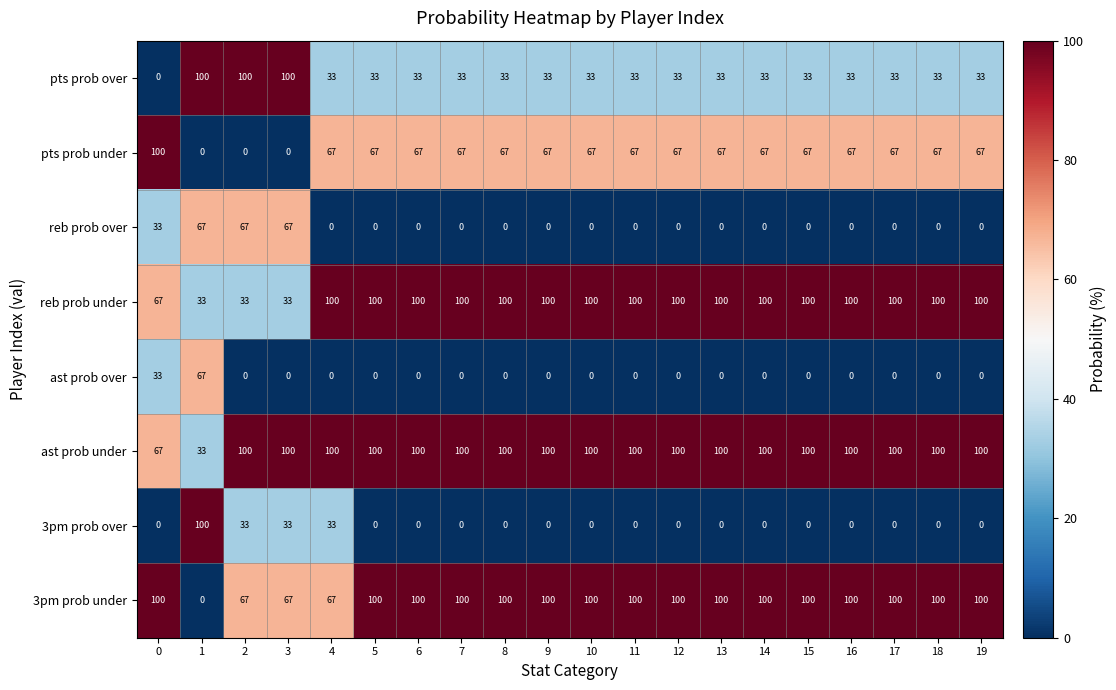

The value of reb prob over at 12 is 0. True or false?

True